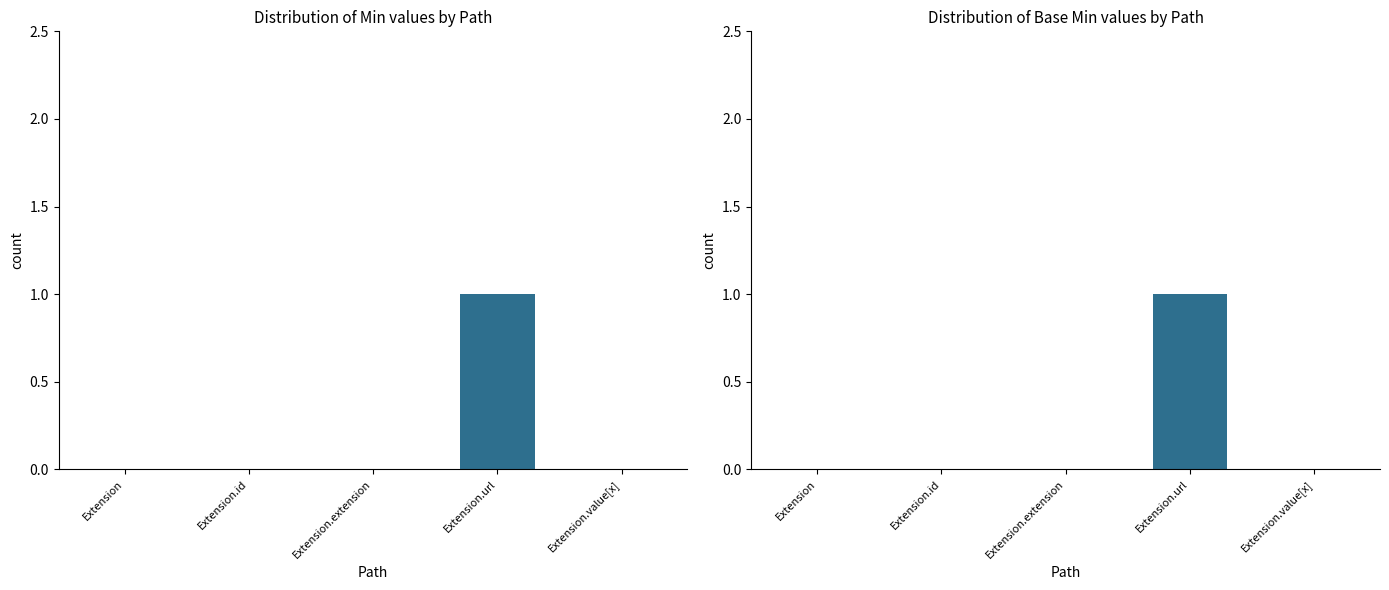

Rank the series at Extension.value[x] from highest to lowest value.

Min, Base Min